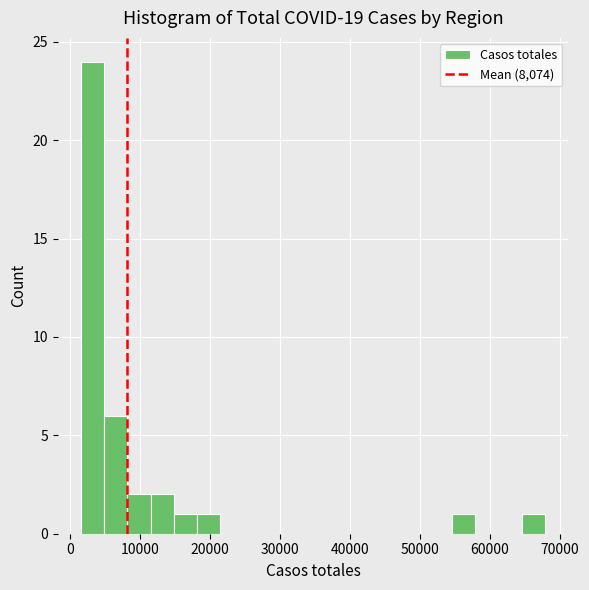

Read against the x-axis, roughly where is the centre of the tallest bar?

3000